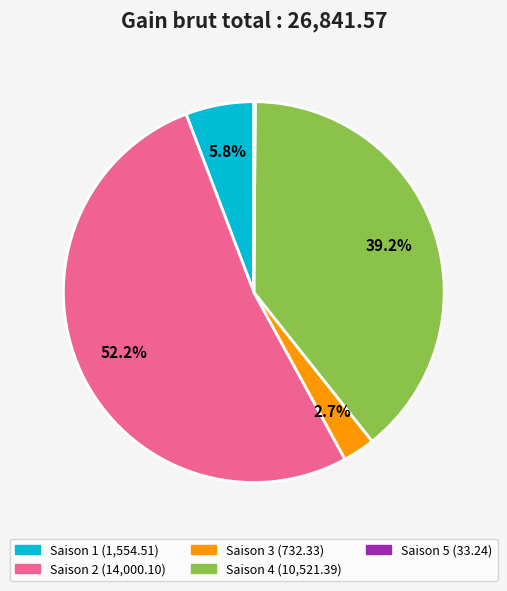

Approximately how many times larger is the value at Saison 4 compared to Saison 1?

6.8